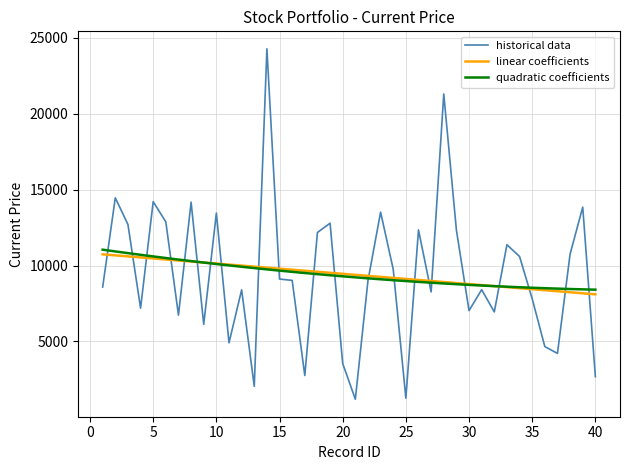

What is the sum of all historical data values?

376898.0